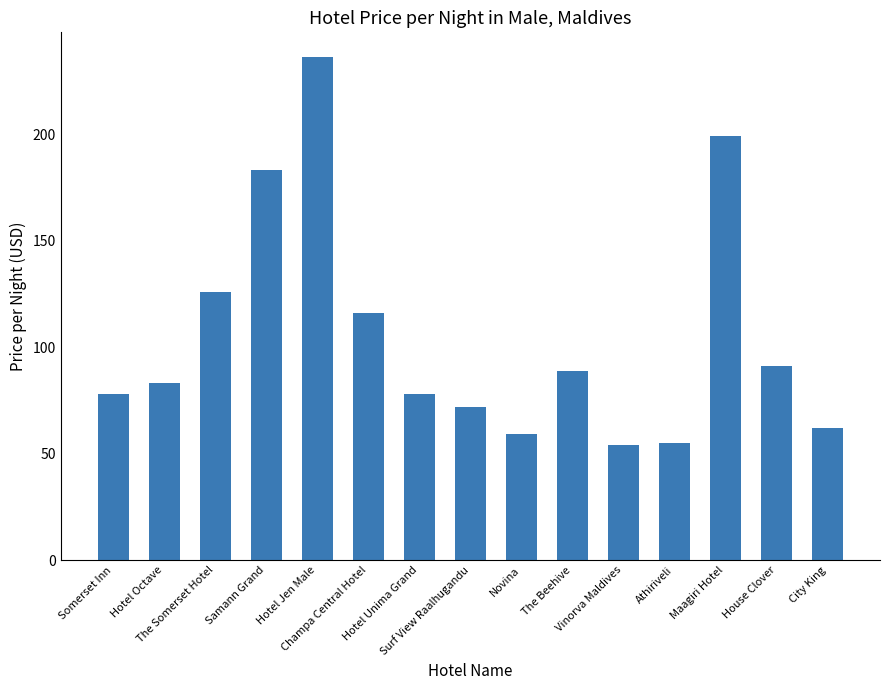

What is the label of the 6th bar from the left?

Champa Central Hotel